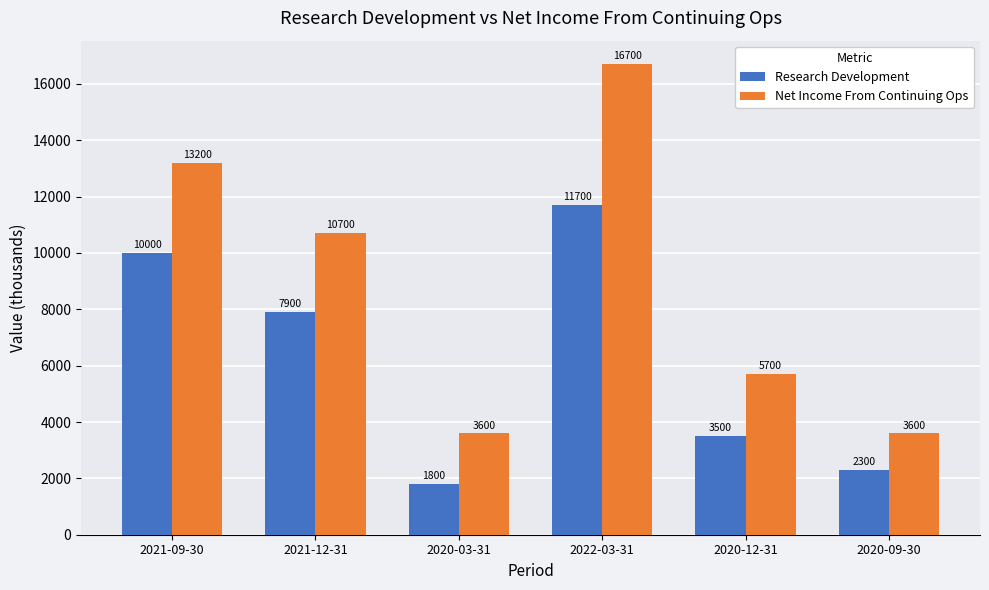

What is the smallest value displayed?

1800